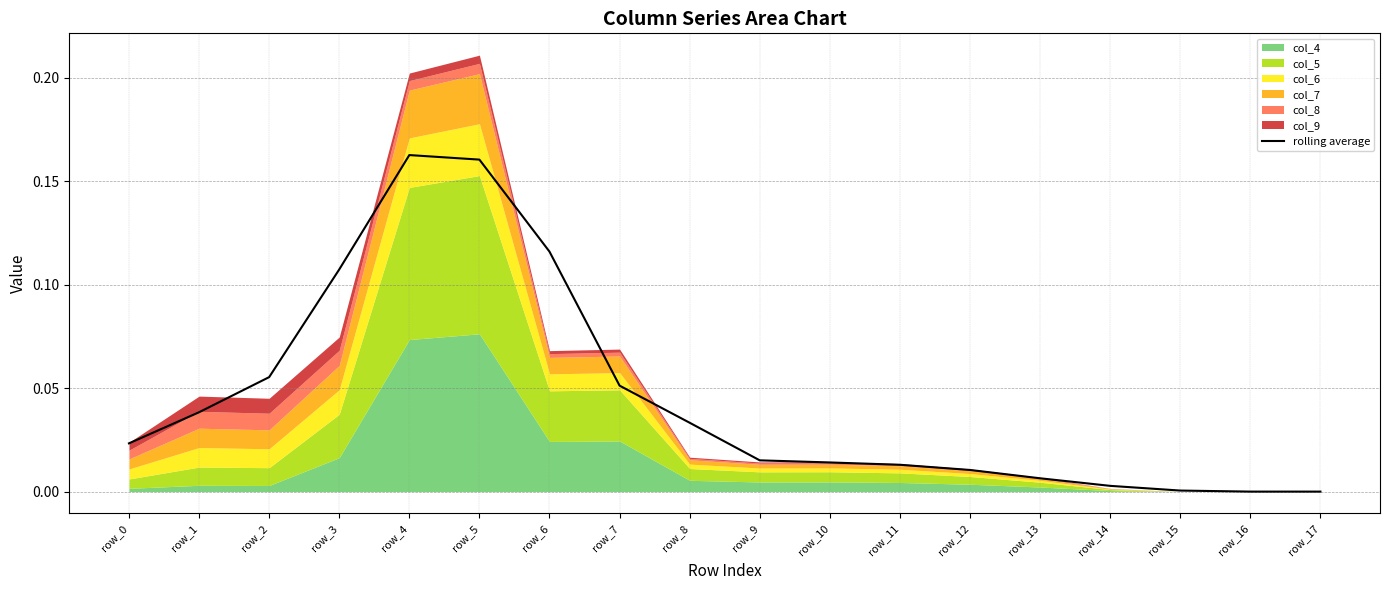

Where is the data nearest to the value 0?

row_16